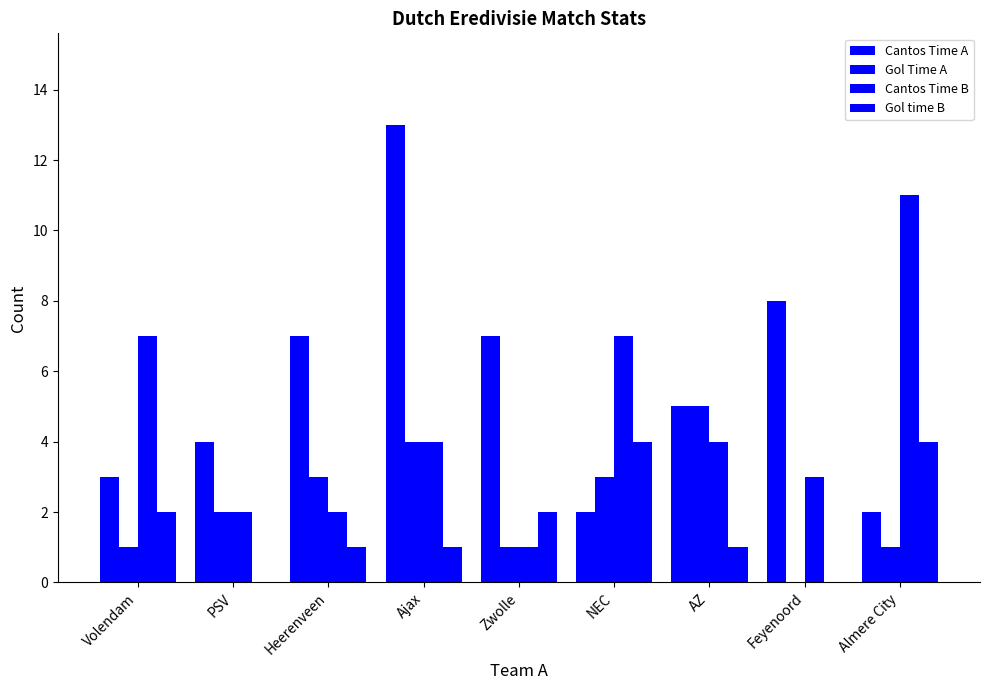

What is the difference between the Gol Time A values at NEC and Volendam?

2